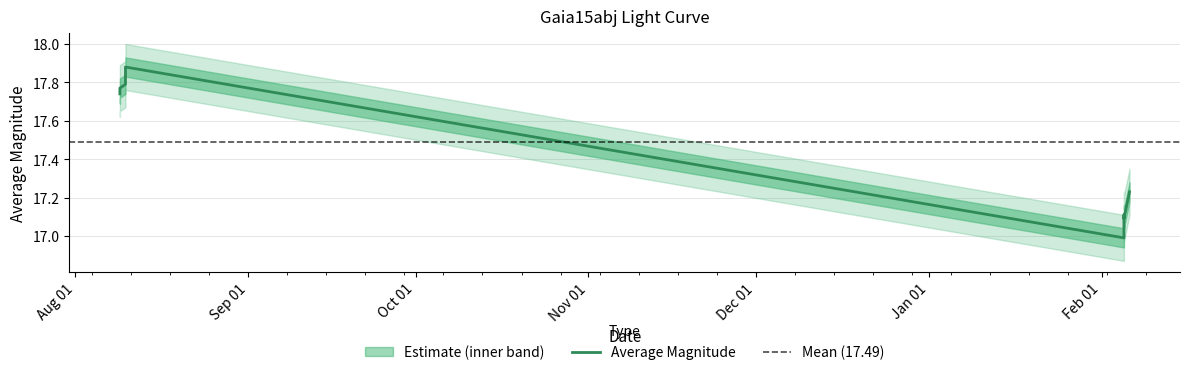

What is the label of the 8th point from the right?

Sep 01